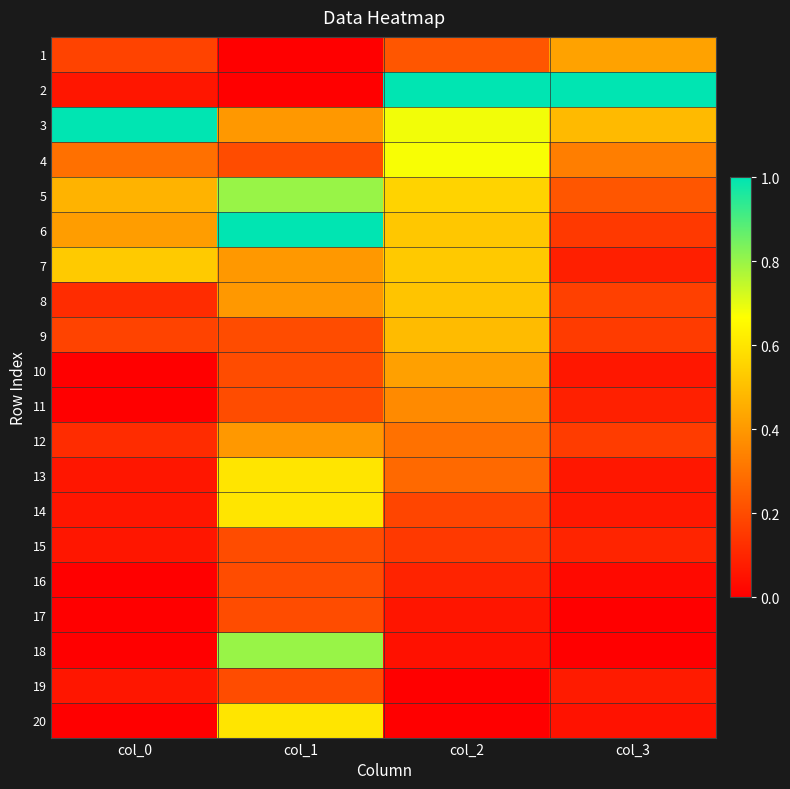

Which series has the largest range (max minus min)?

2